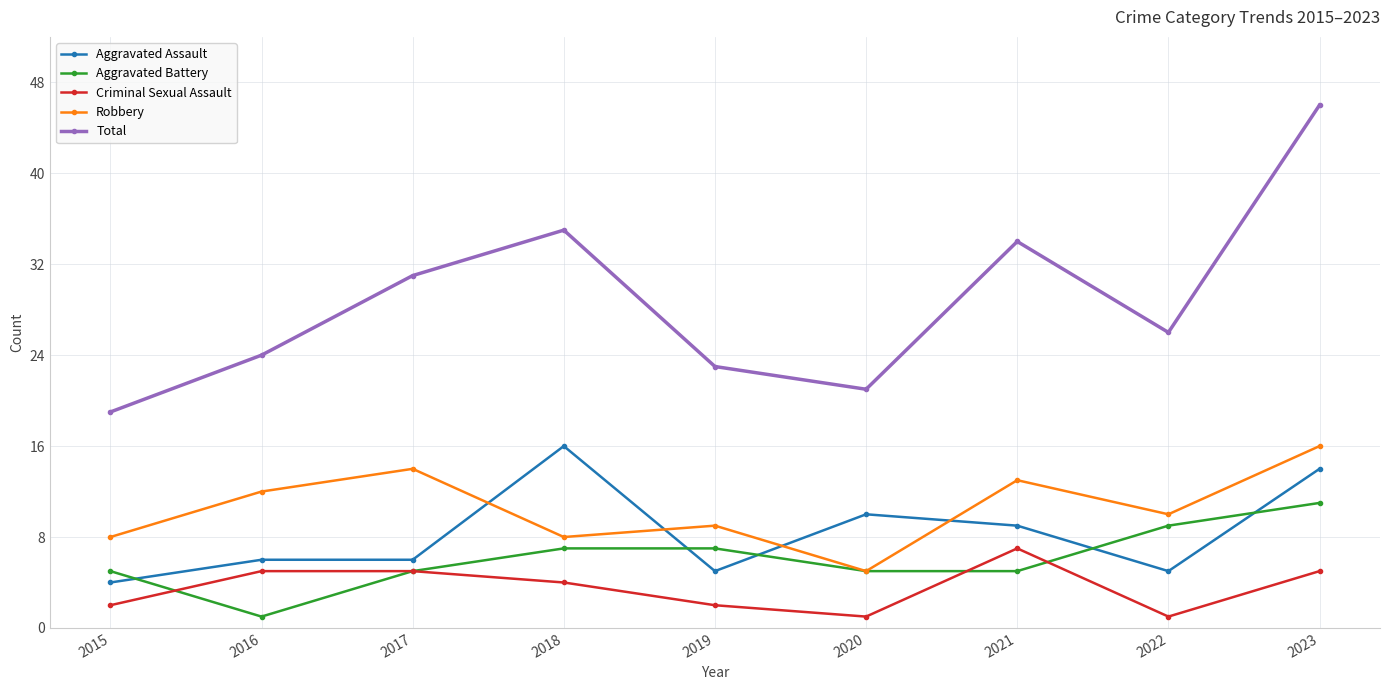

Where is the first local minimum for Robbery?

2018